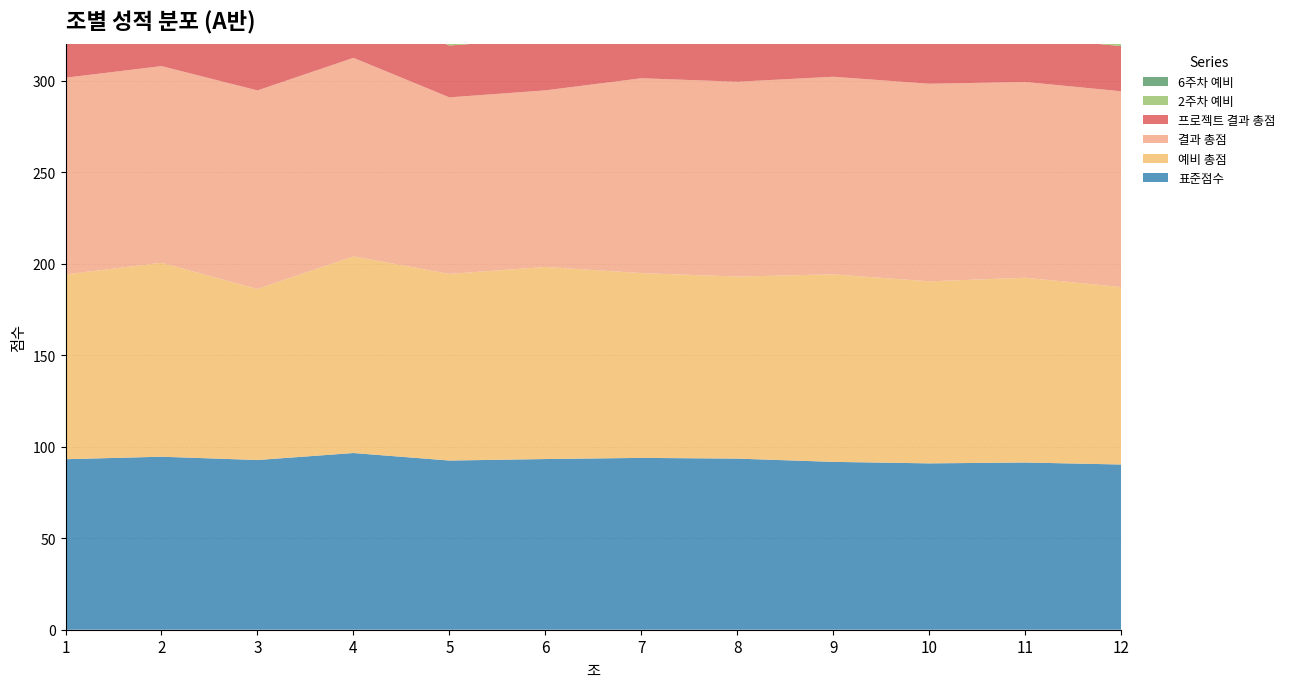

Reading left to right, extract all data points from this chart.

표준점수: 93.2	94.6	92.8	96.6	92.5	93.3	93.9	93.5	91.7	90.9	91.4	90.3
예비 총점: 101.0	106.0	93.5	107.5	102.0	105.0	101.0	99.5	102.5	99.5	101.0	97.0
결과 총점: 107.5	107.5	108.5	108.5	96.5	96.5	106.5	106.5	108.0	108.0	107.0	107.0
프로젝트 결과 총점: 26.3	26.3	27.7	27.7	28.3	28.3	27.3	27.3	24.3	24.3	24.7	24.7
2주차 예비: 9.0	10.0	8.0	10.0	9.0	9.0	8.5	6.5	10.0	9.0	8.5	8.0
6주차 예비: 9.0	9.5	9.0	10.0	9.0	10.0	9.0	10.0	9.0	8.0	10.0	8.0